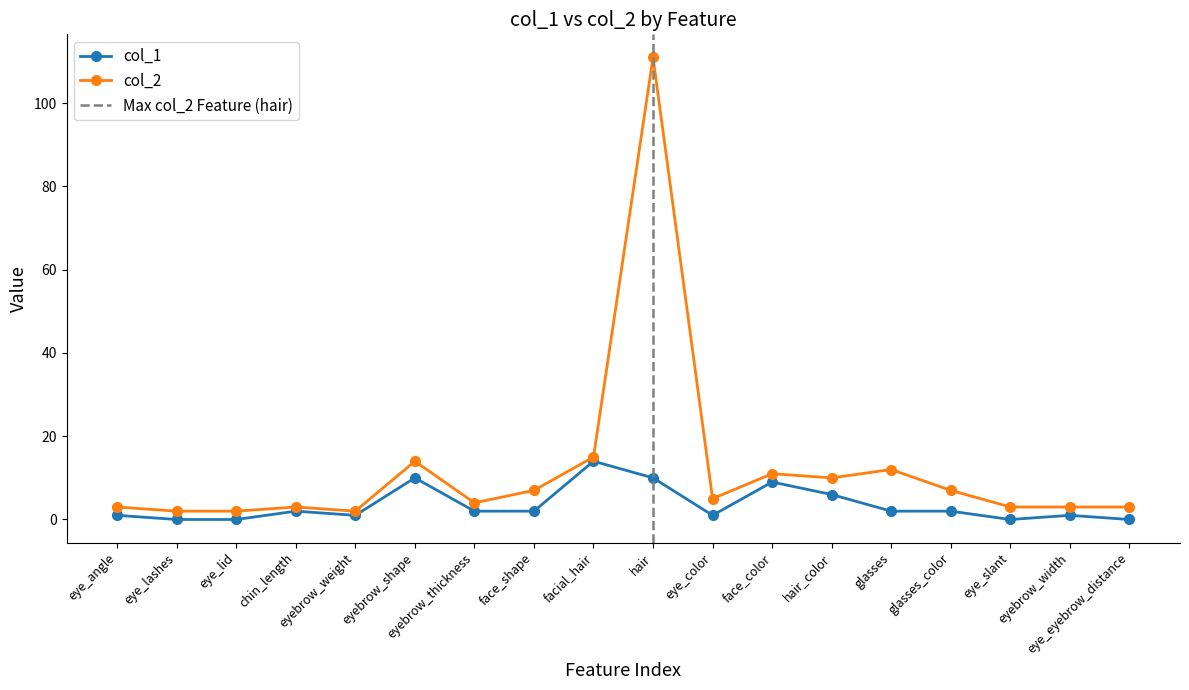

The value of col_2 at eyebrow_weight is 0. True or false?

False